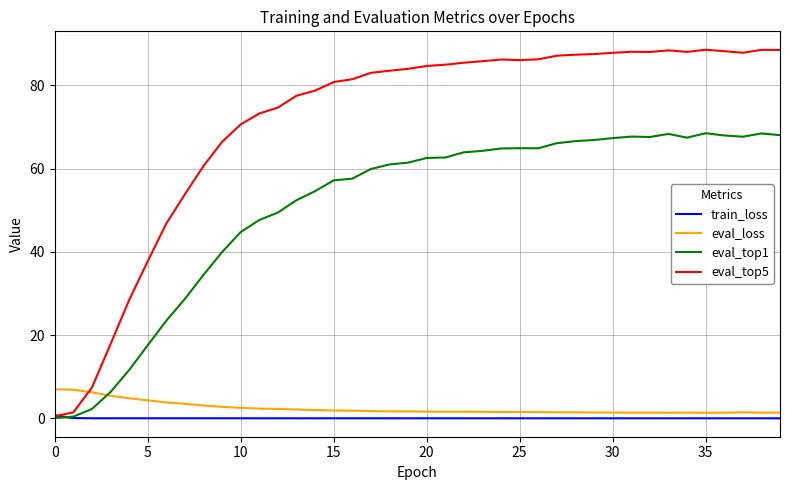

What is the greatest value displayed?

88.5